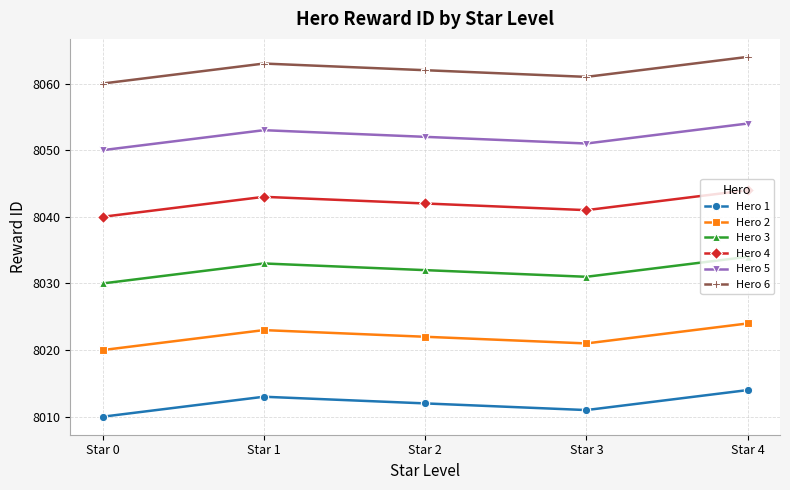

How many data points in Hero 4 are less than 8042?

2